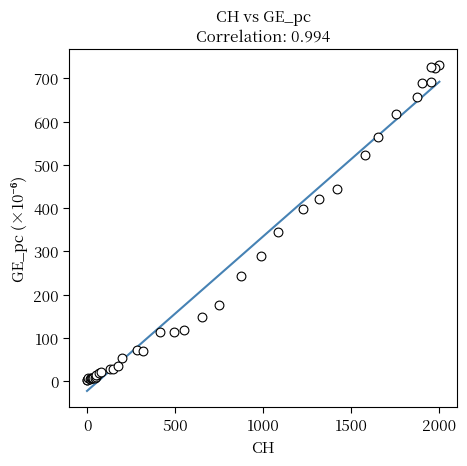

What Y value in the scatter plot is closest to 366?

345.3